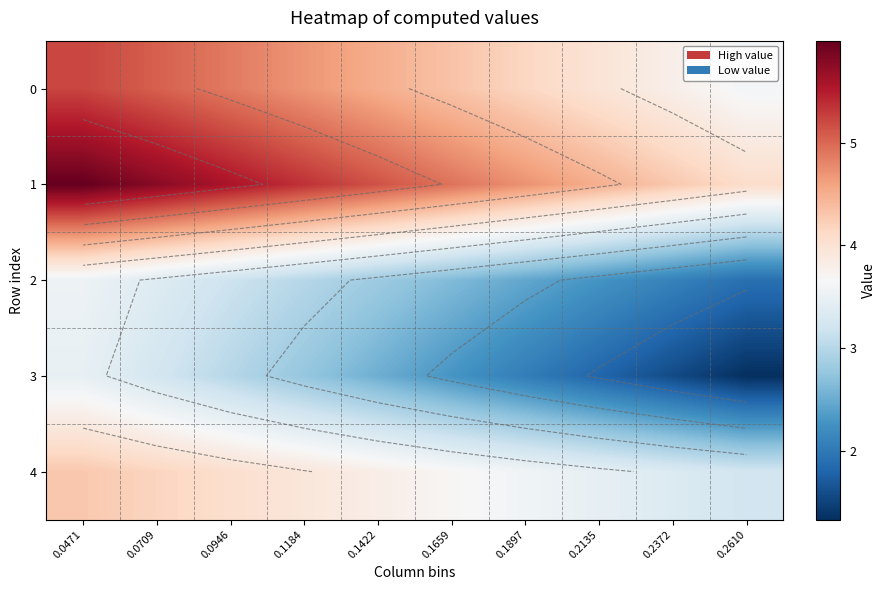

True or false: 3 has a value of 4.2 at 0.1422.

False